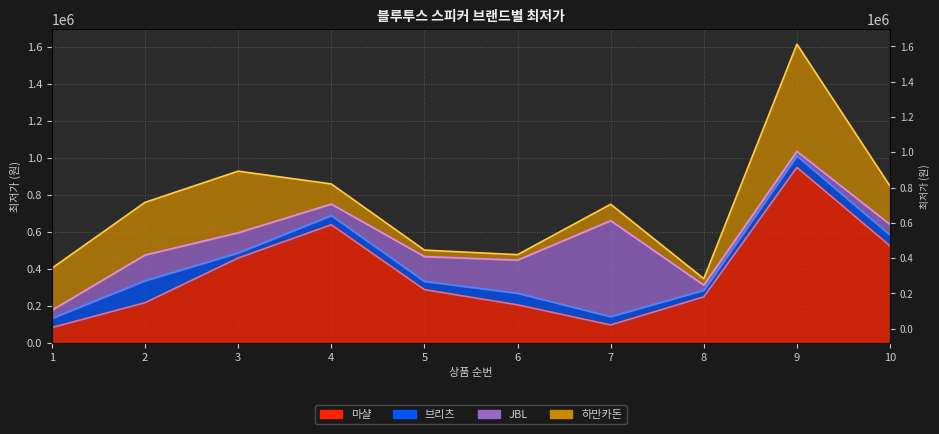

Rank the series at 9 from highest to lowest value.

하만카돈 (line), JBL (line), 브리츠 (line), 마샬 (line)